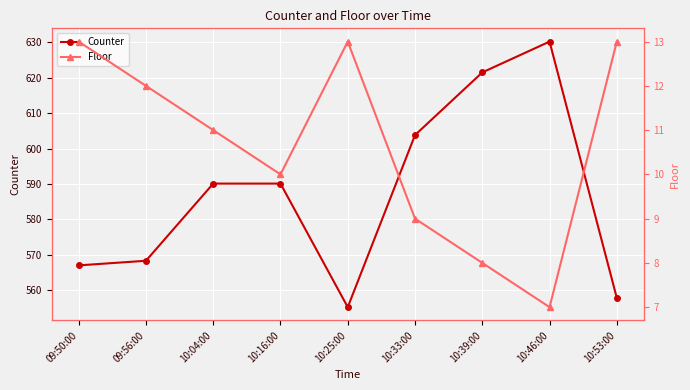

At which label does Floor first exceed 11?

09:50:00